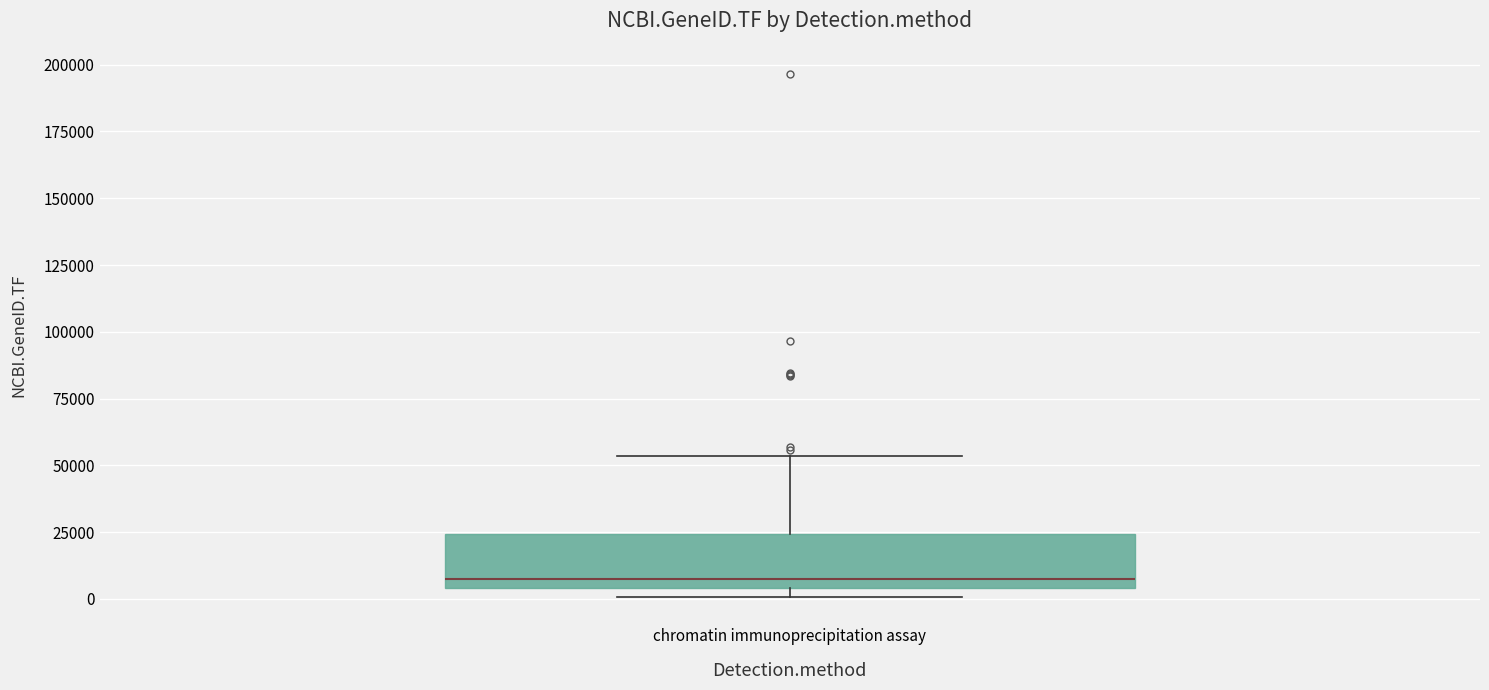

Where does the upper whisker of the box for chromatin immunoprecipitation assay end on the y-axis? The values are not printed on the chart, so give them approximately, as read against the axis.

55000